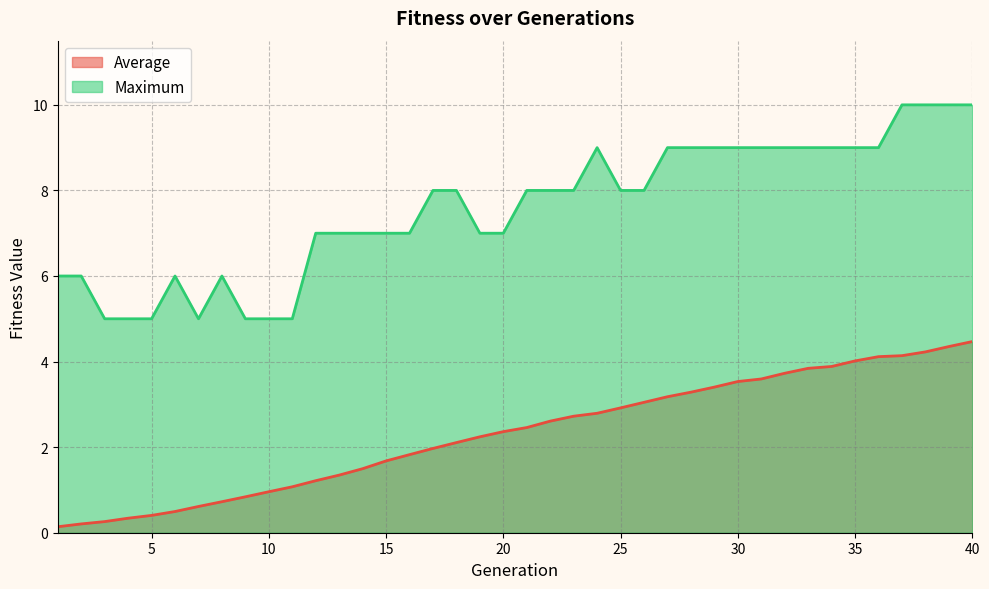

Which series has the largest range (max minus min)?

Maximum